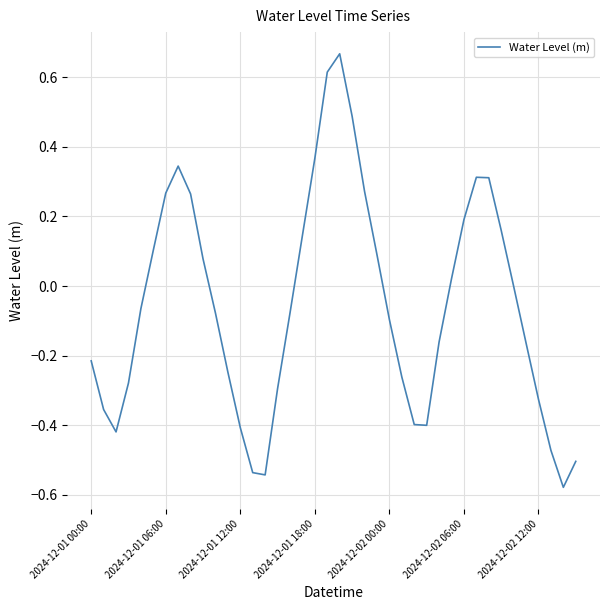

Does the chart display data point markers on the line(s)?

No